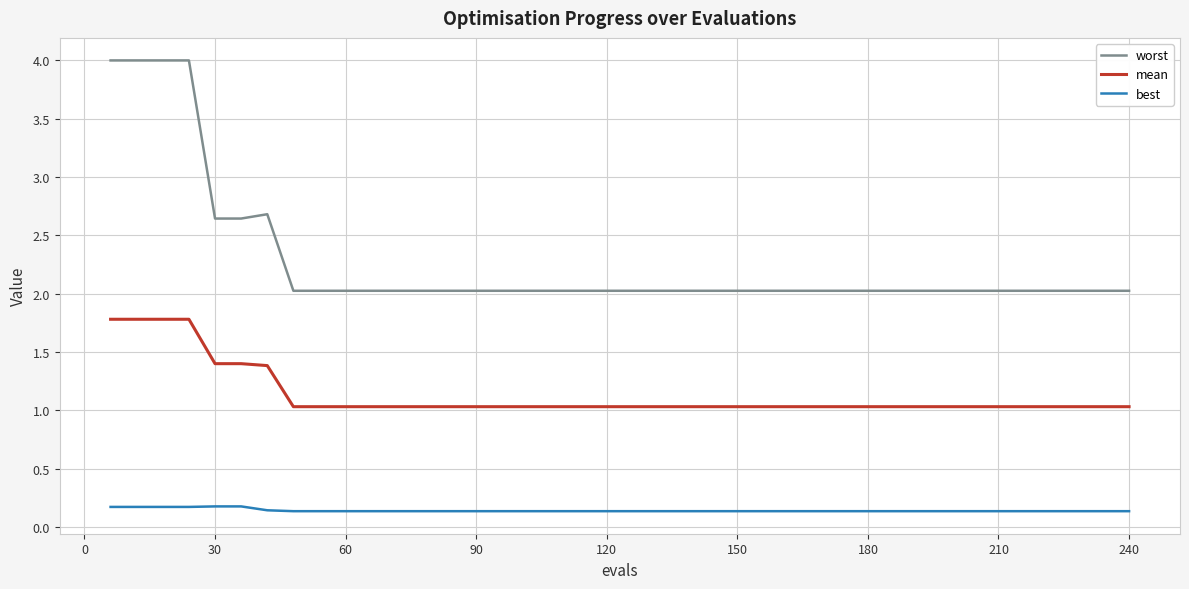

Which series has the largest total across all categories?

worst